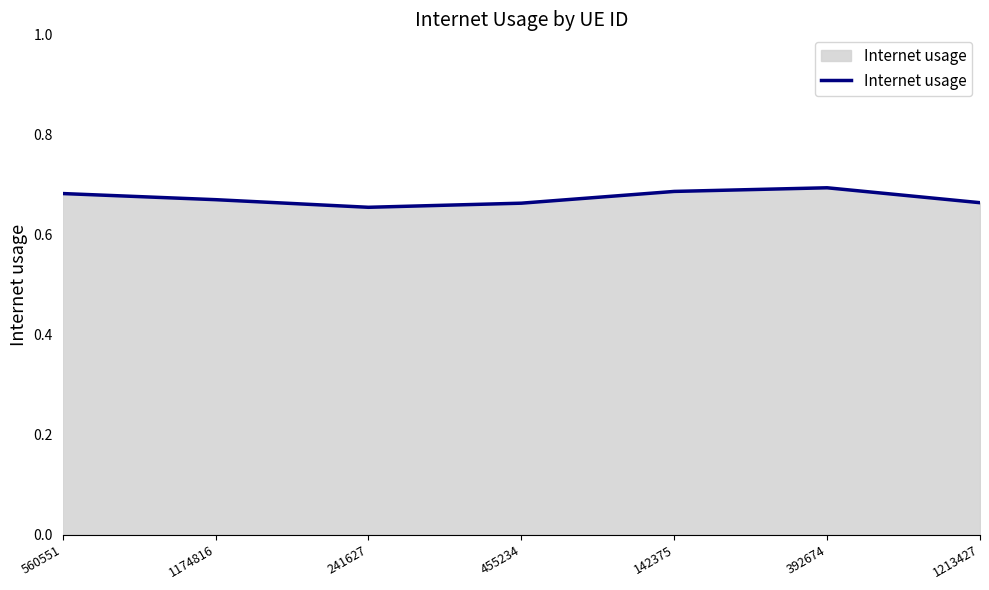

Does the chart display data point markers on the line(s)?

No